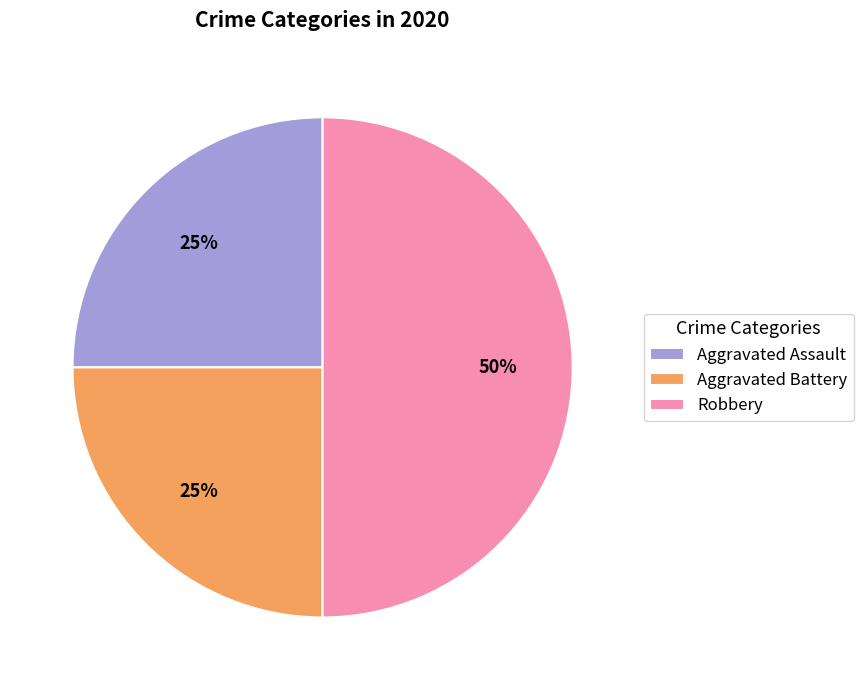

To the nearest percent, what is the combined percentage of Robbery and Aggravated Battery?

75%